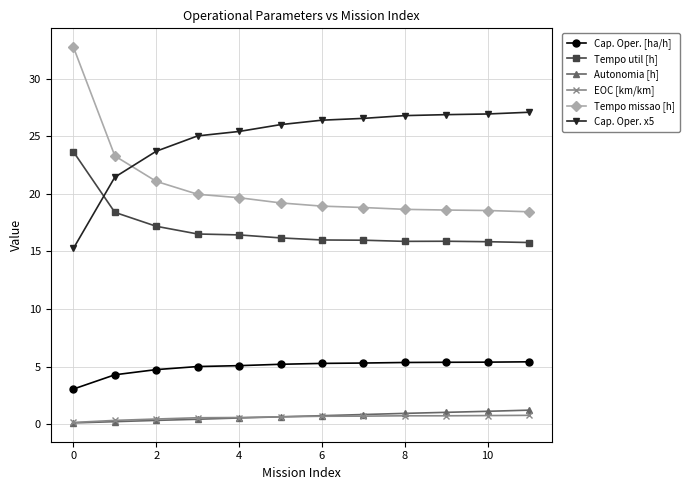

What are all the series names shown in the legend?

Cap. Oper. [ha/h], Tempo util [h], Autonomia [h], EOC [km/km], Tempo missao [h], Cap. Oper. x5